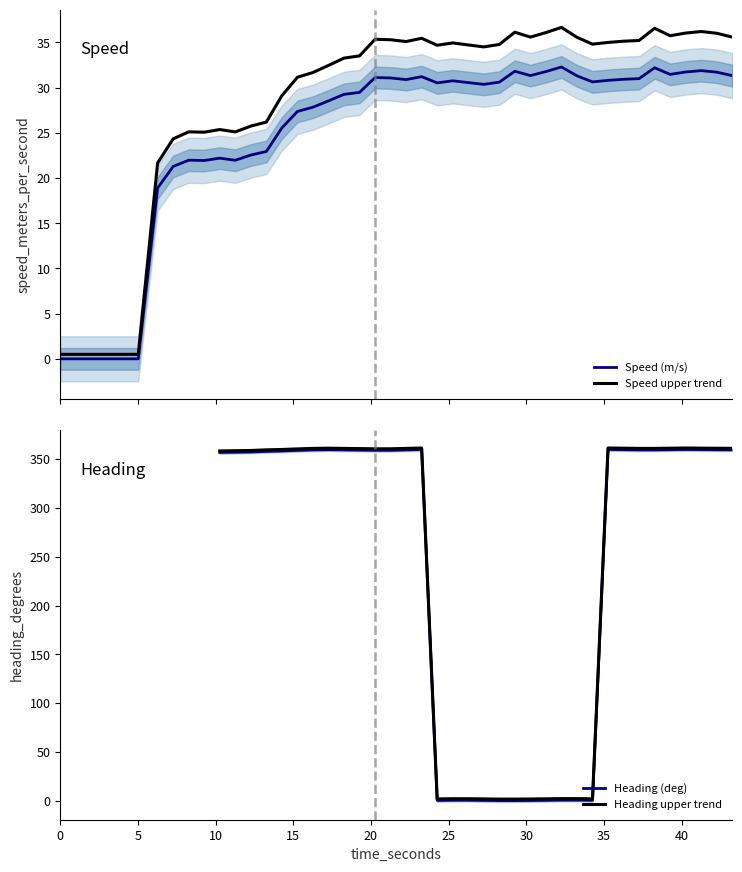

What is the highest value of the Heading (deg) series?

360.0